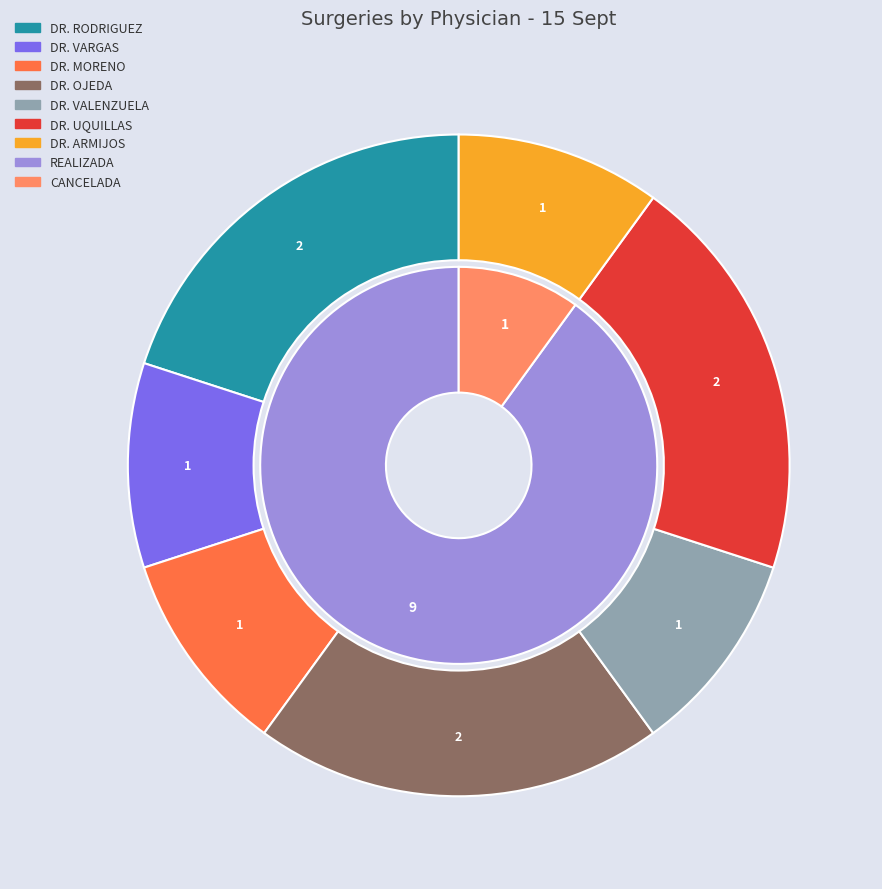

The DR. VALENZUELA slice represents 10% of the pie. True or false?

True